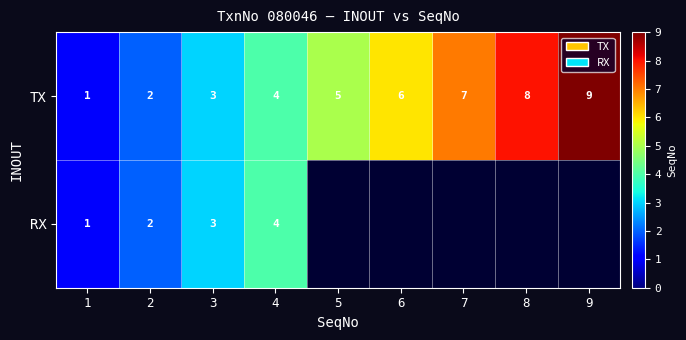

At how many categories does at least one series exceed 2?

7